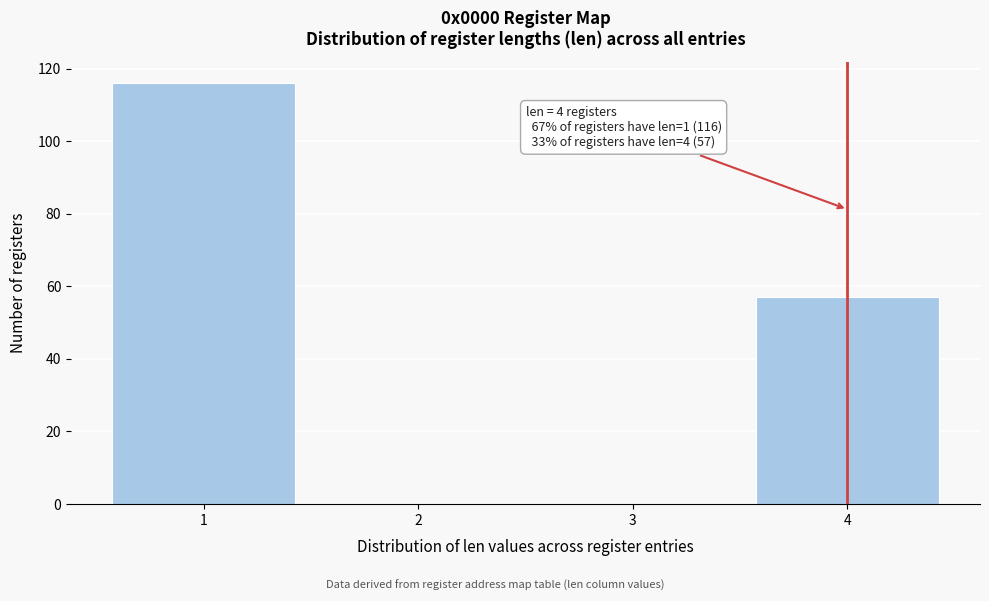

Reading left to right, transcribe all the data shown in this chart.

1=116	2=0	3=0	4=57